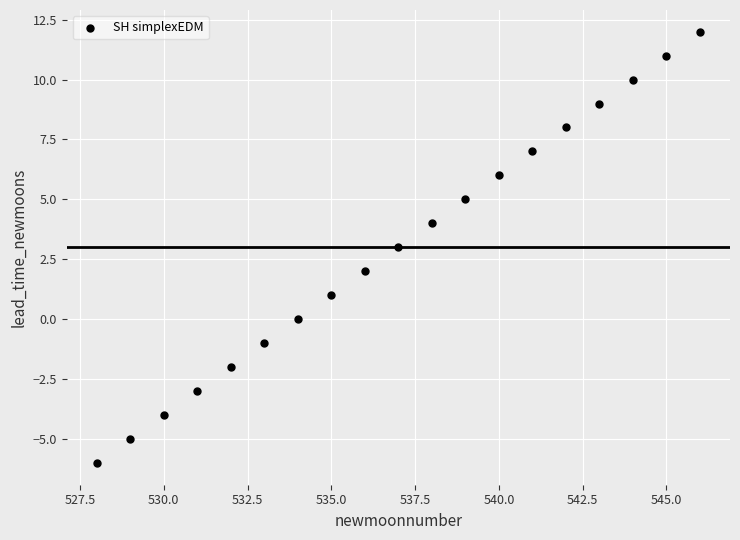

What is the range of Y values (max minus min)?

18